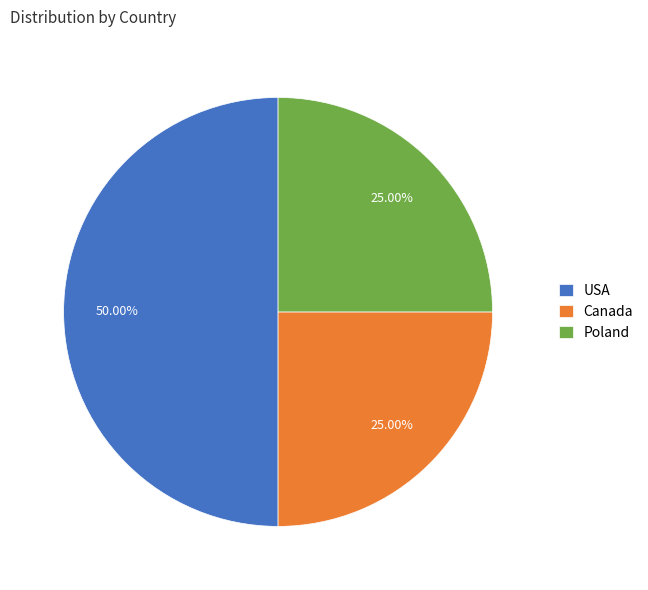

Between Poland and USA, which is larger?

USA